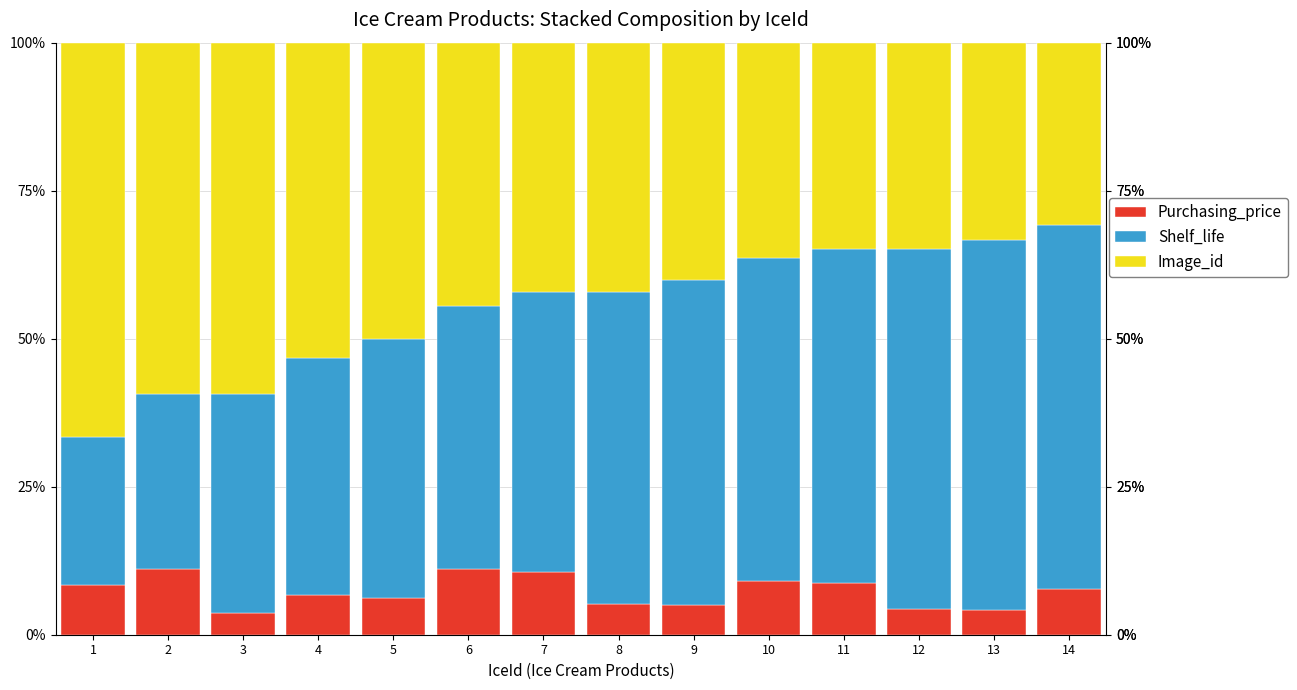

What is the minimum value for Purchasing_price?

3.7